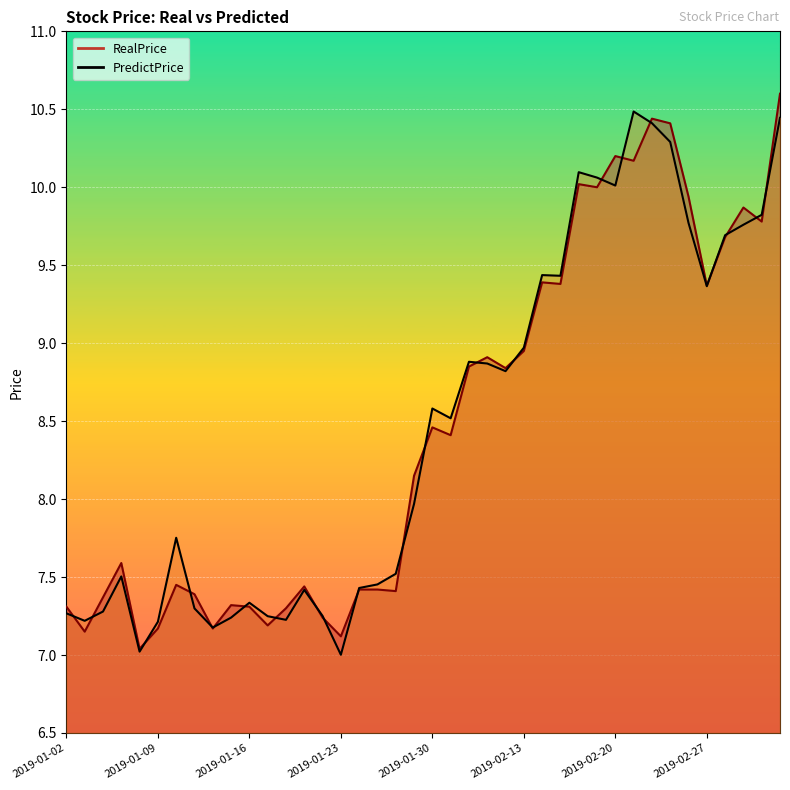

Which series ends up on top after the final intersection of PredictPrice and RealPrice?

RealPrice